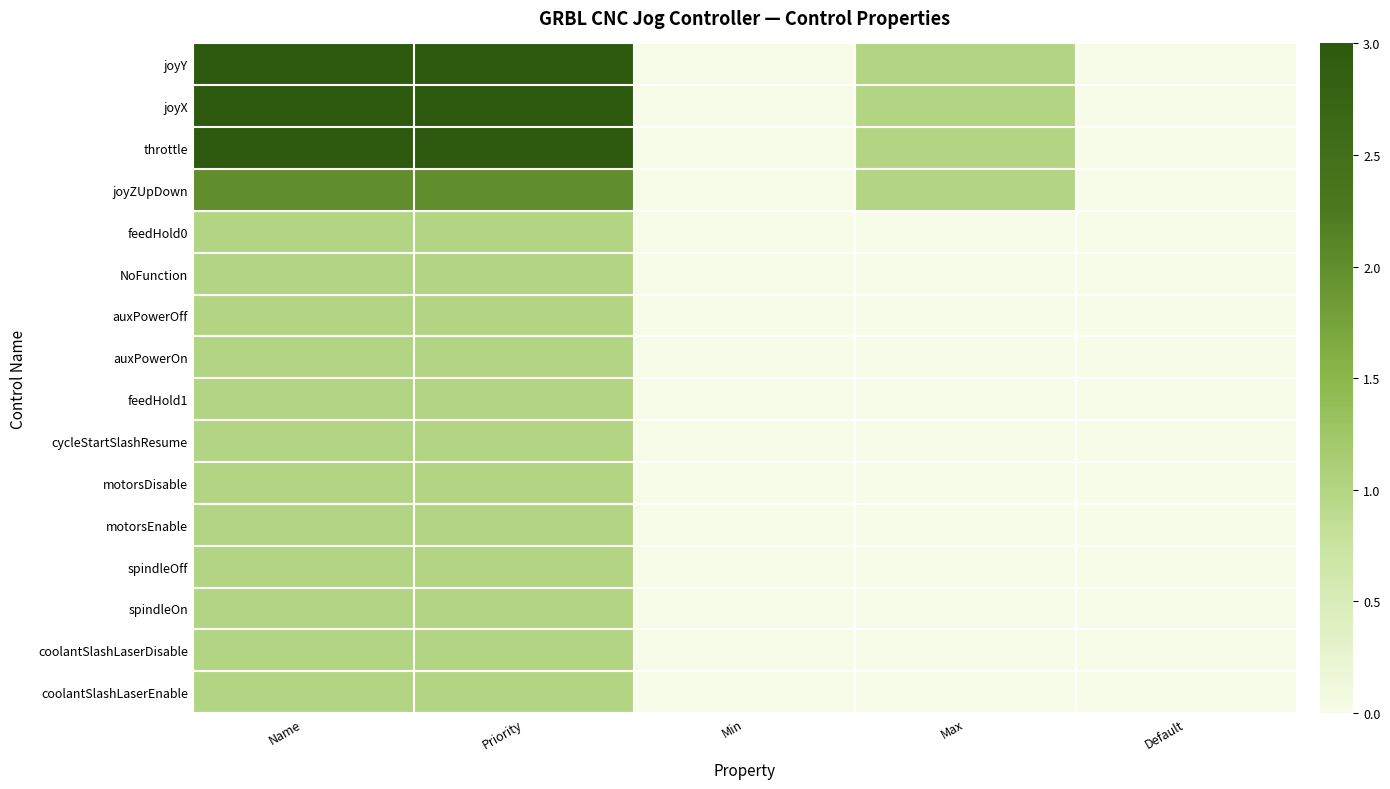

What is the difference between the highest and lowest values at Max?

1